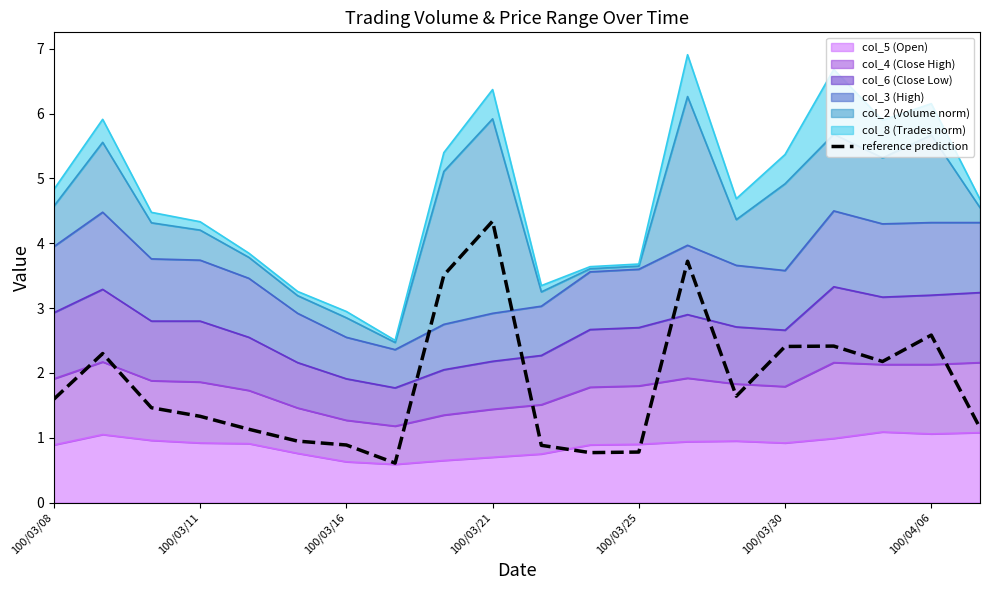

What is the sum of the values at 10 and 19?

2.0